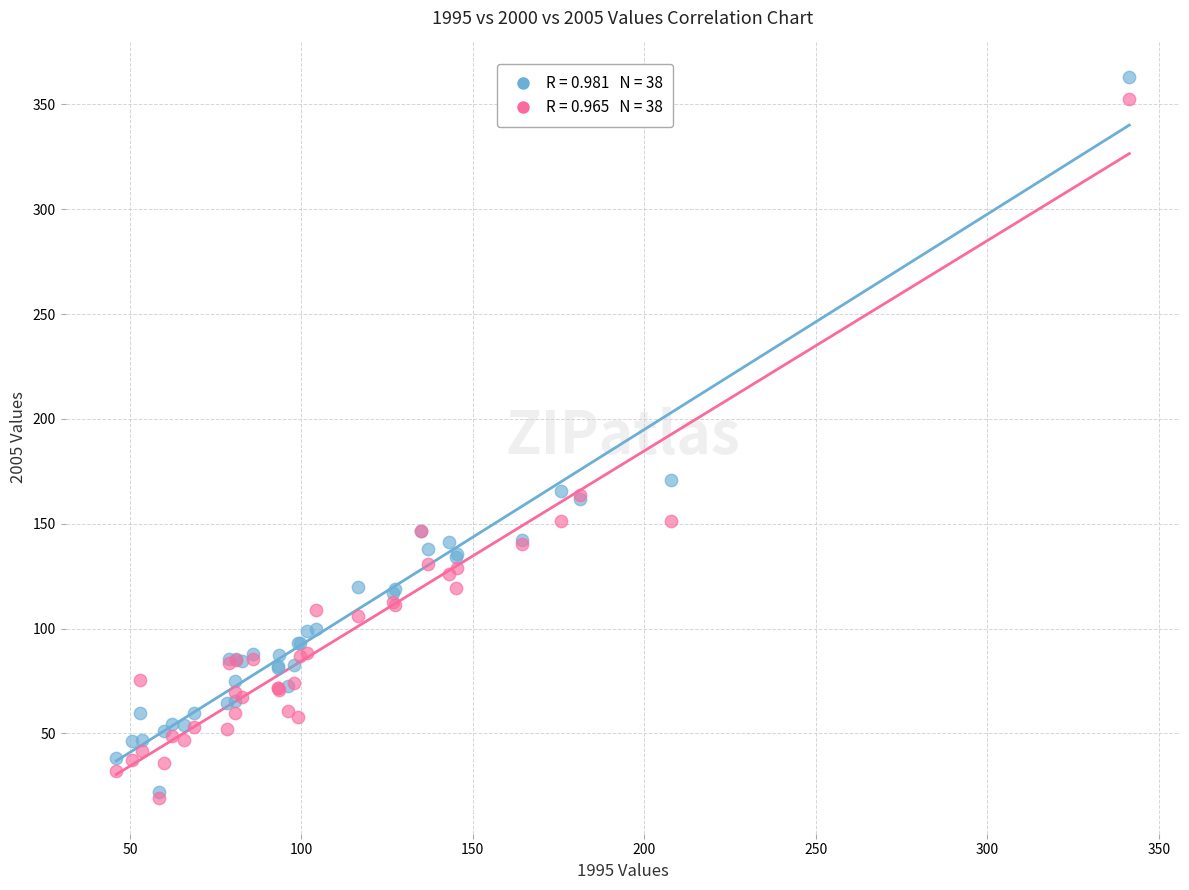

Across all series, what Y value is closest to 191?

171.0